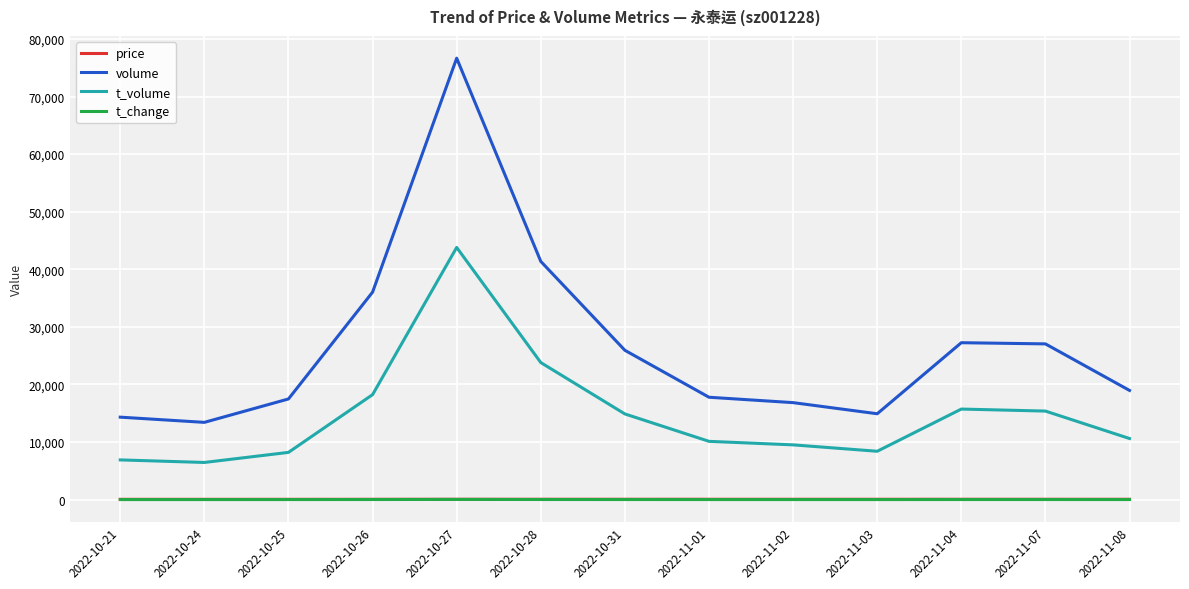

At which label does volume reach its peak?

2022-10-27